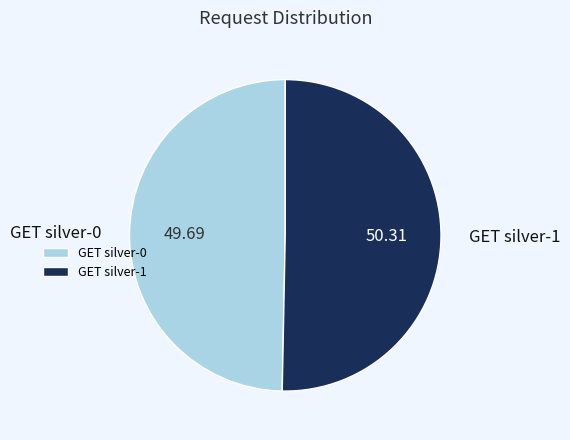

How many slices are in this pie chart?

2